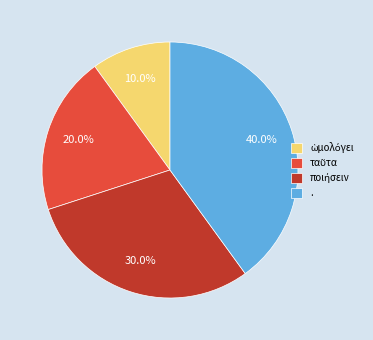

How many segments does this pie chart have?

4